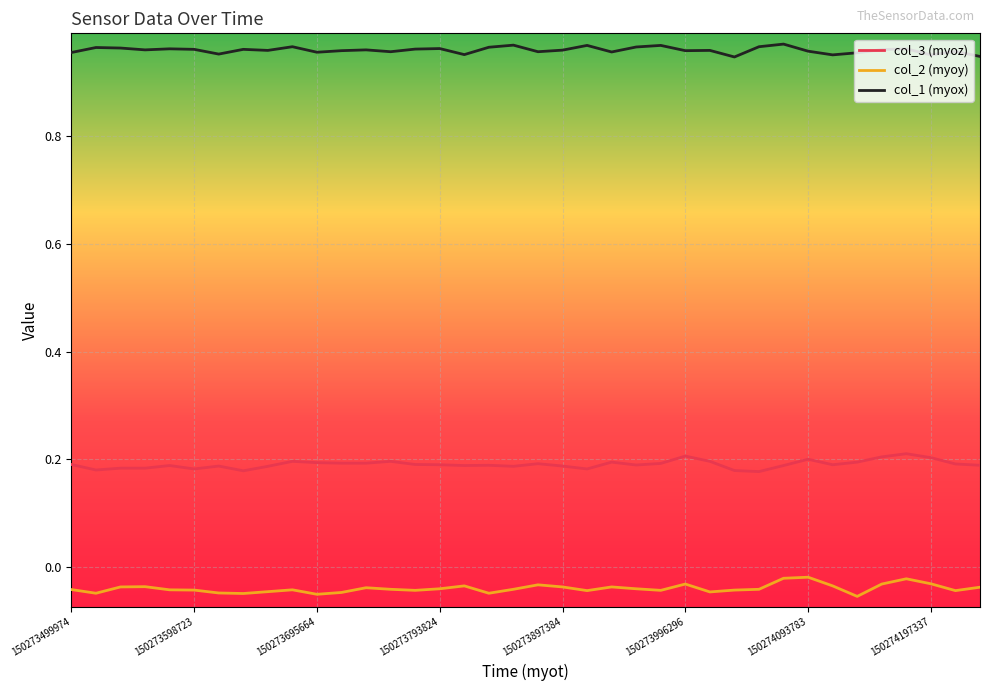

List the series in order of their overall mean, lowest first.

col_2 (myoy), col_3 (myoz), col_1 (myox)